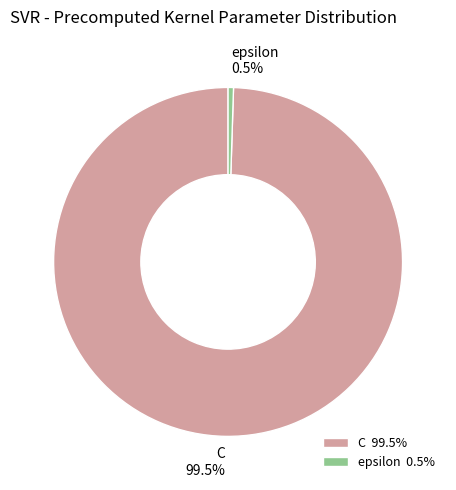

True or false: epsilon accounts for 12% of the total.

False